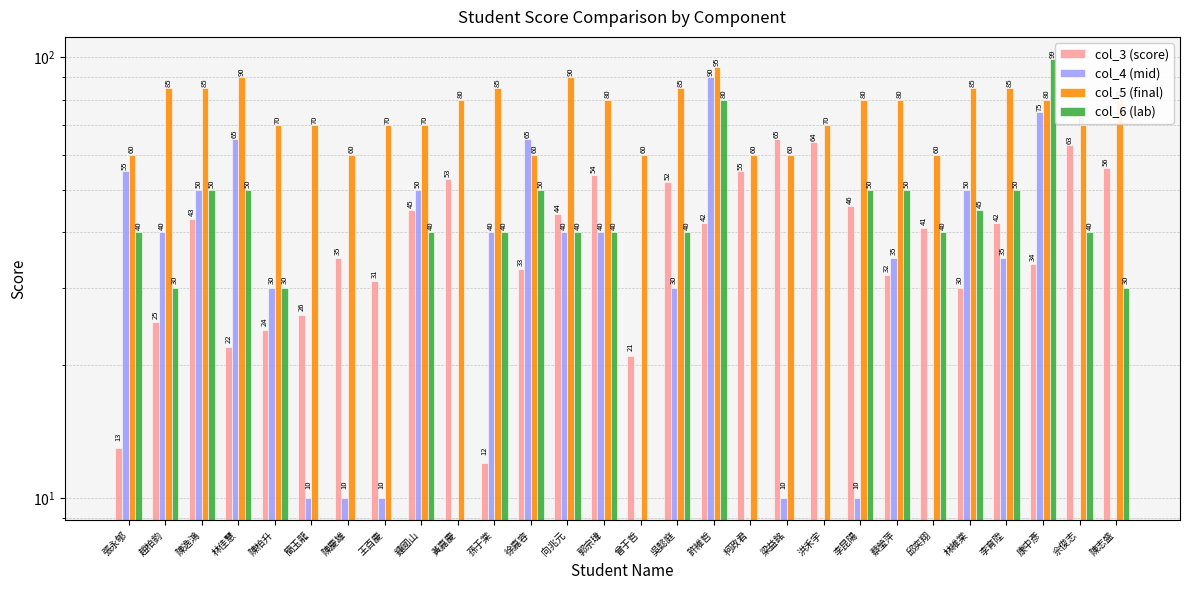

At which label does col_6 (lab) reach its peak?

康中彥